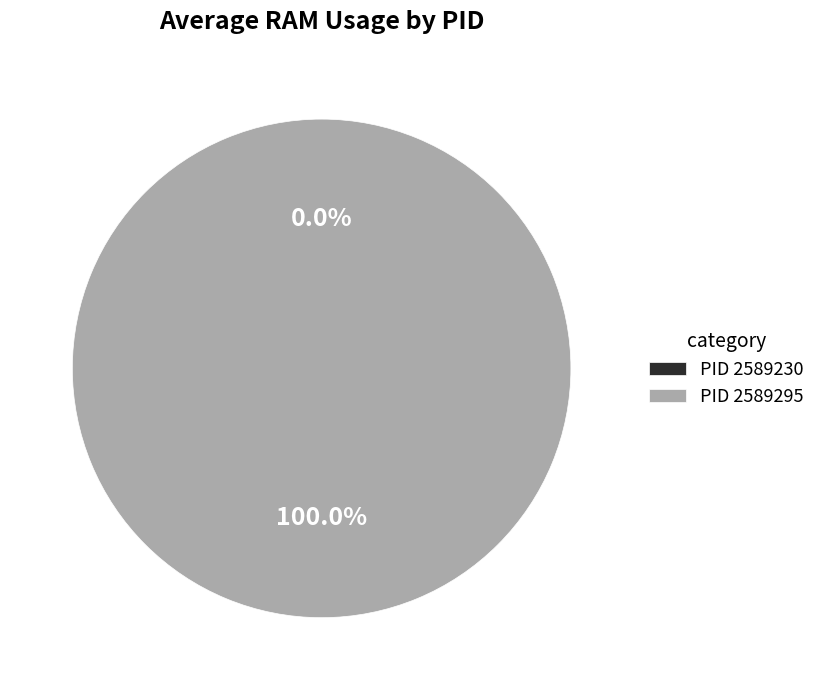

To the nearest percent, what is the average slice percentage?

50%